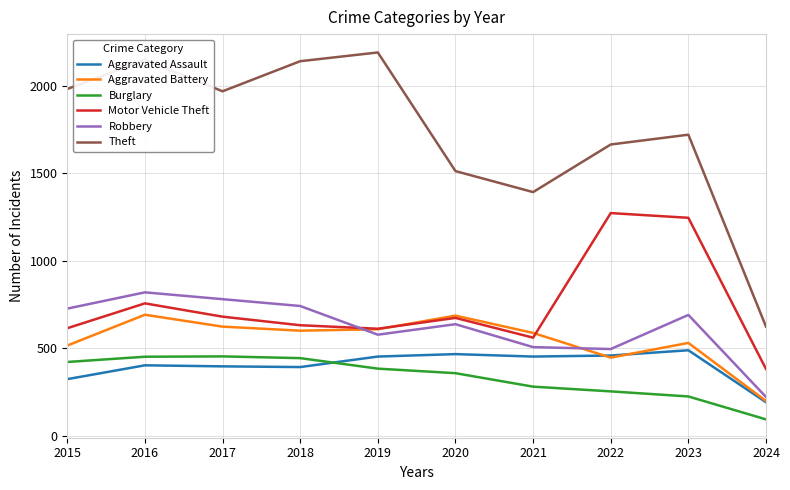

True or false: Aggravated Assault and Burglary intersect in this chart.

True